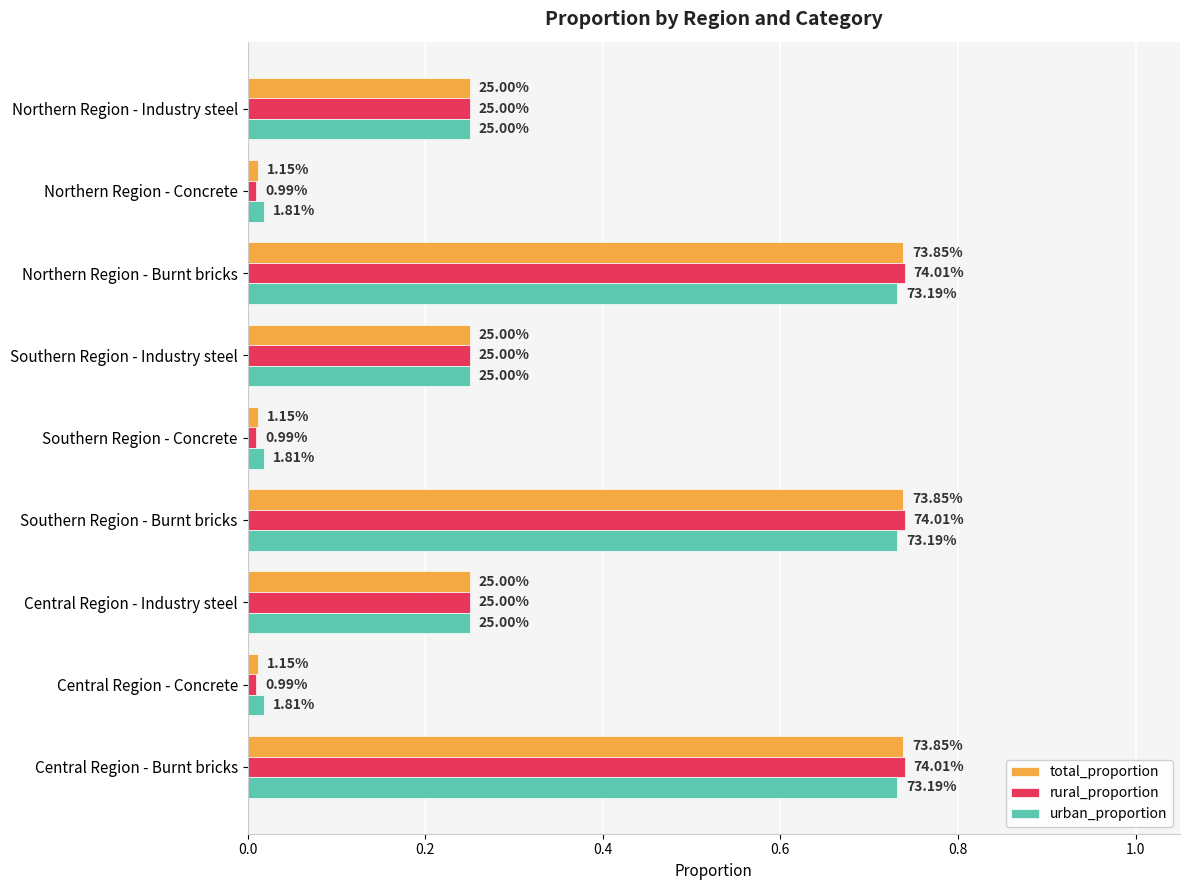

What are all the series names shown in the legend?

total_proportion, rural_proportion, urban_proportion